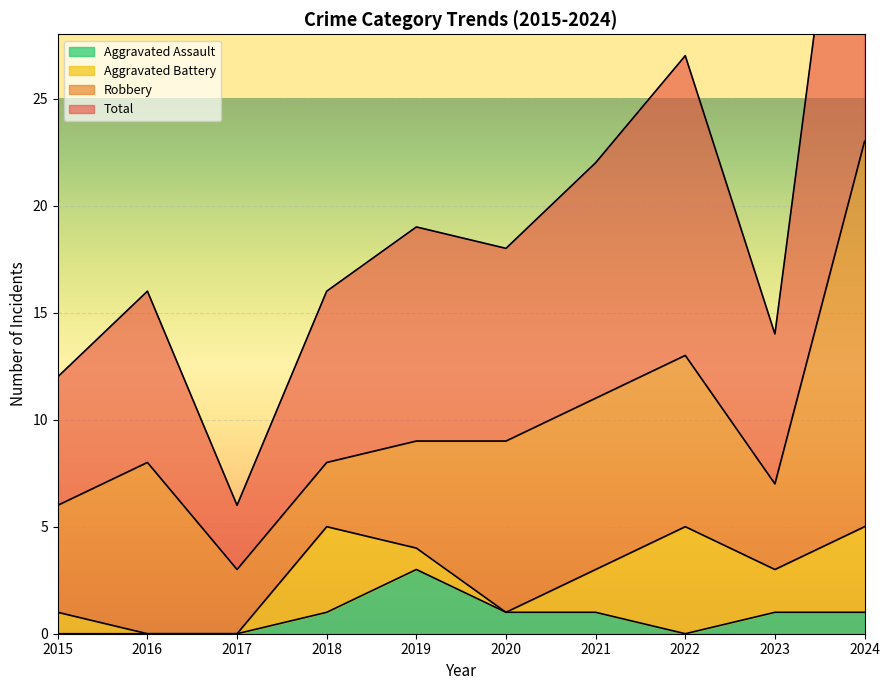

Which label corresponds to the smallest value in the chart?

2015